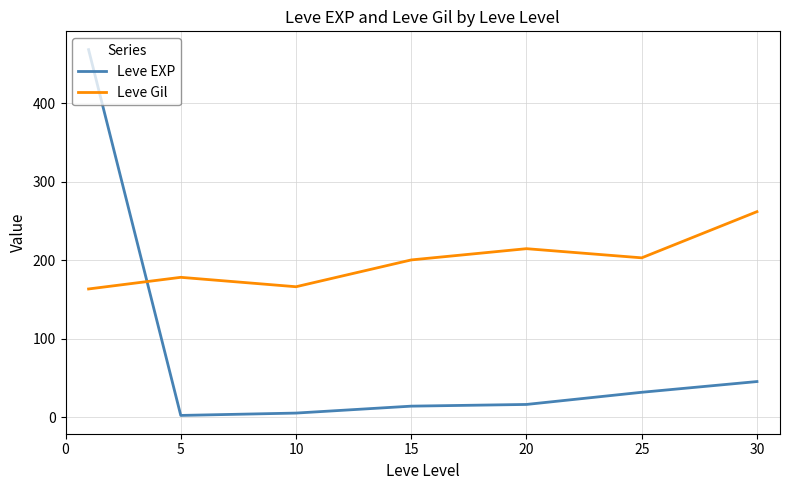

What is the difference between the second highest and minimum values in the Leve Gil series?

51.3